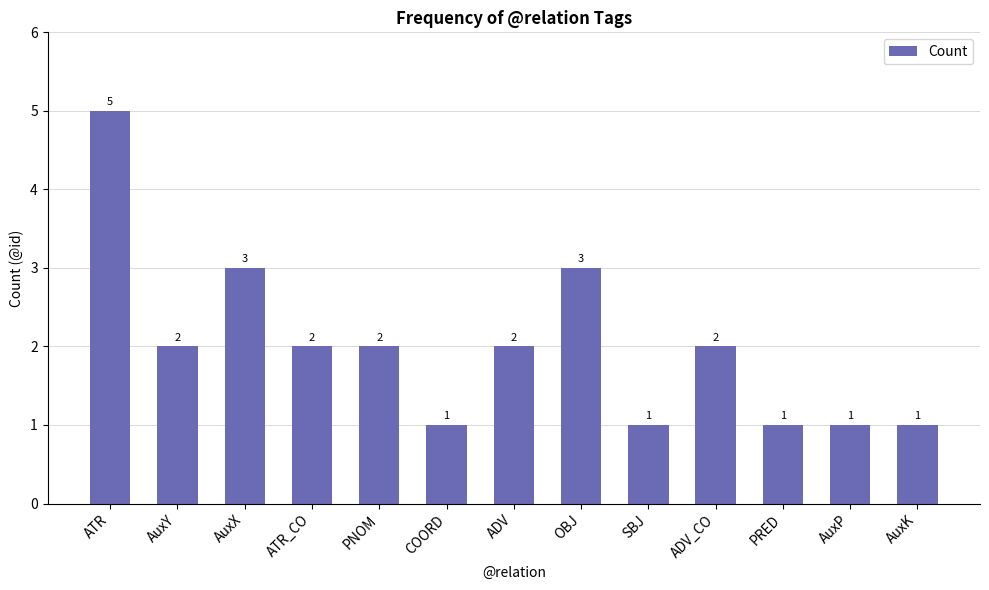

True or false: the data shows 2 at AuxY.

True